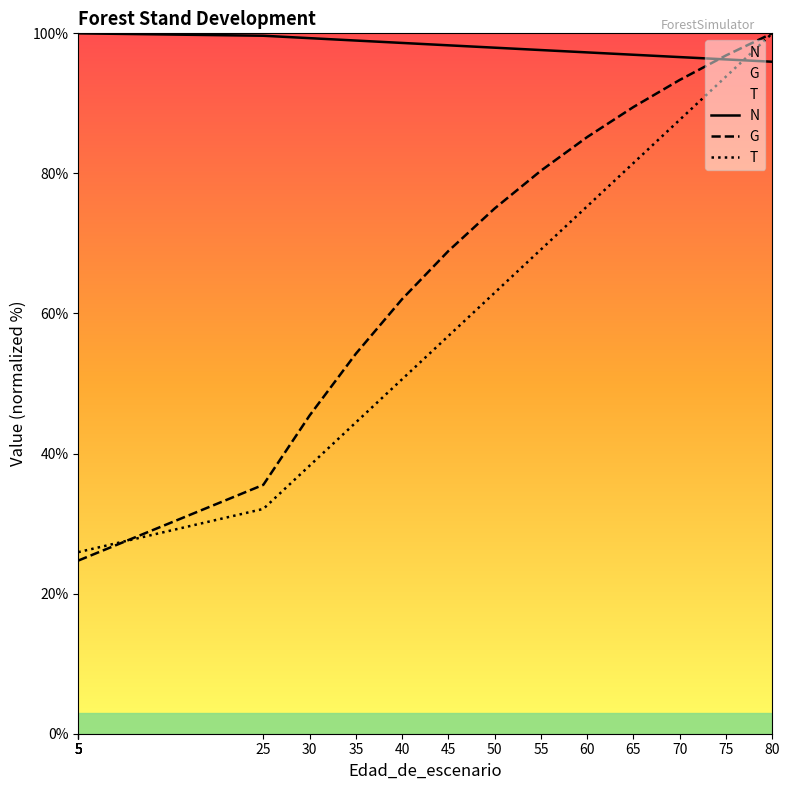

Which series ends up on top after the final intersection of N and G?

G